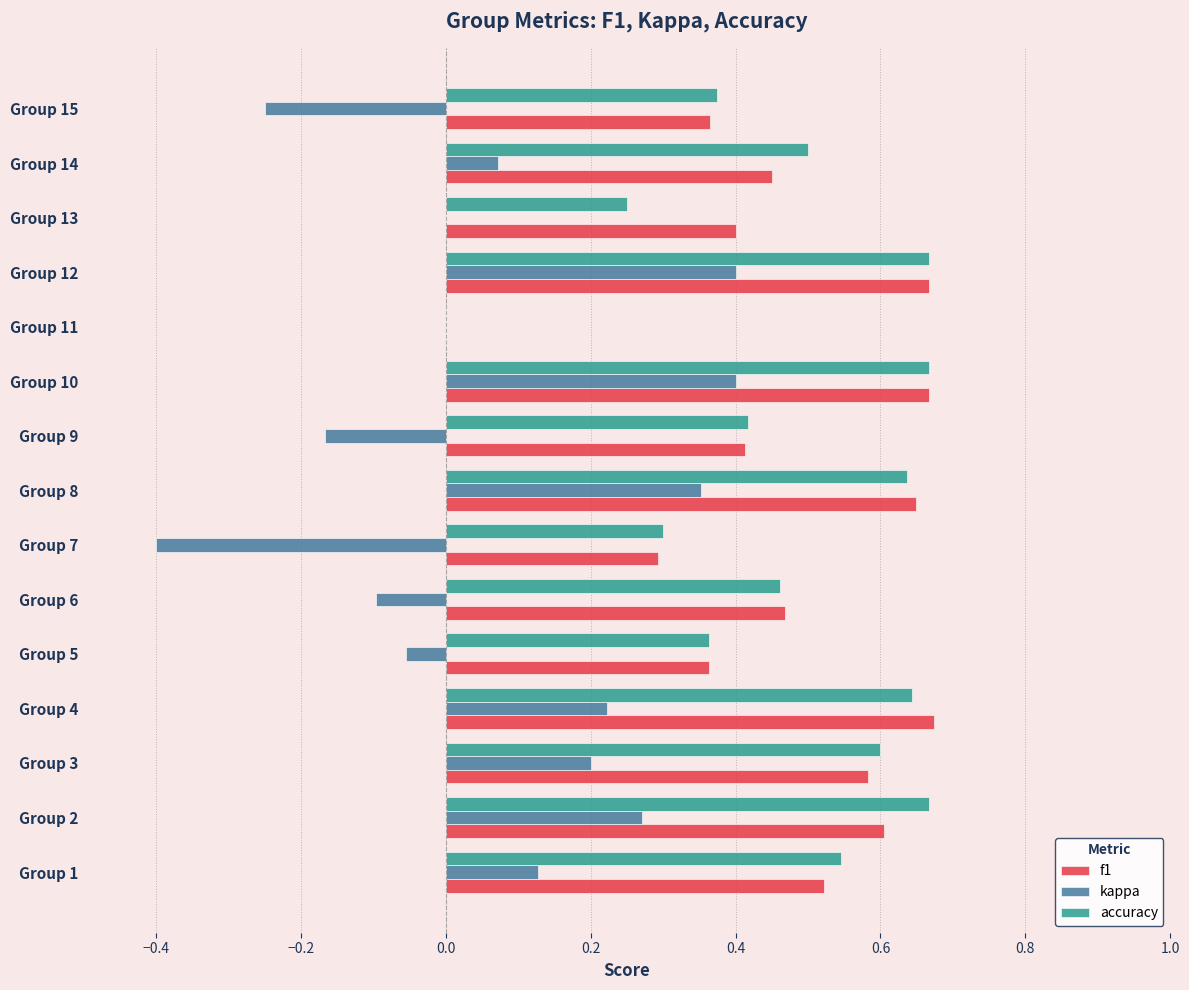

What is the sum of all kappa values?

1.1